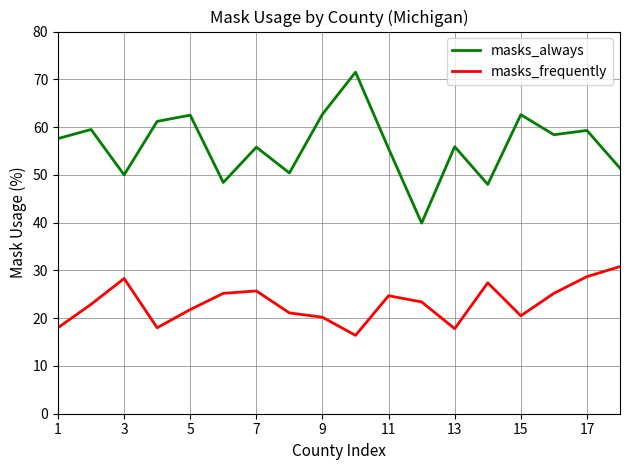

Which series has the largest total across all categories?

masks_always